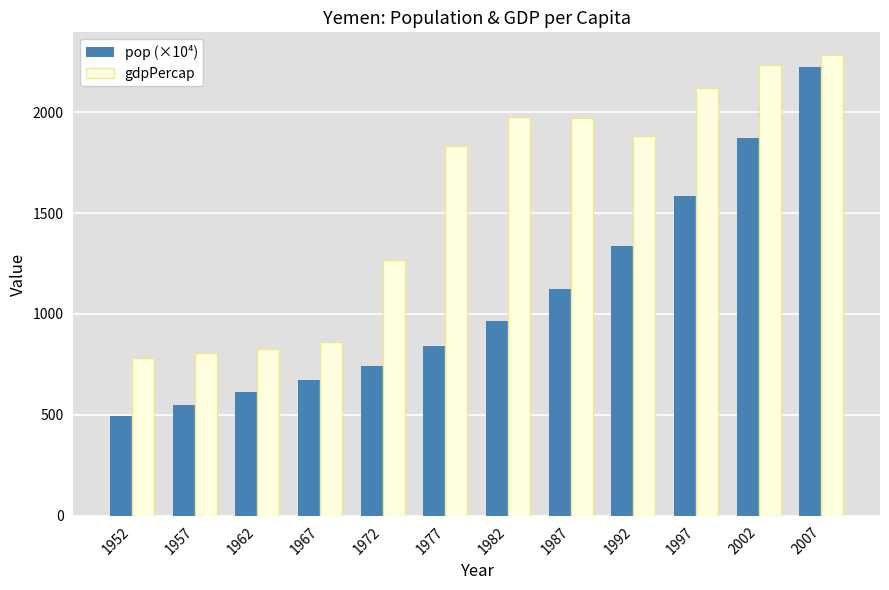

What is the maximum value shown in the chart?

2280.8